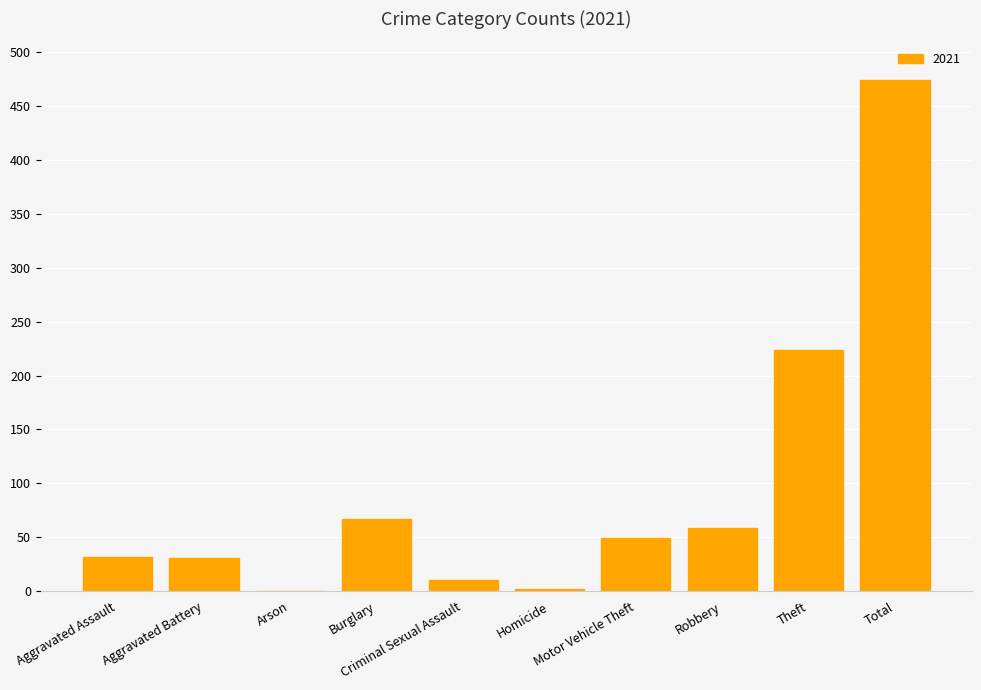

What is the sum of all values?

948